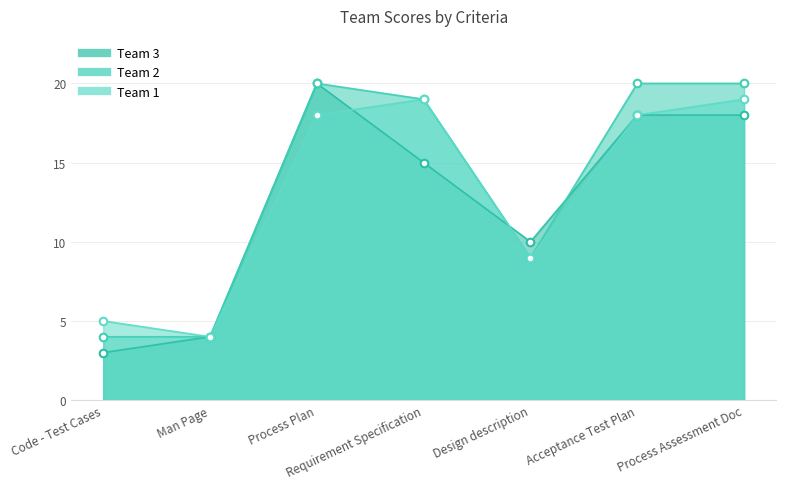

Which series has the largest total across all categories?

Team 2